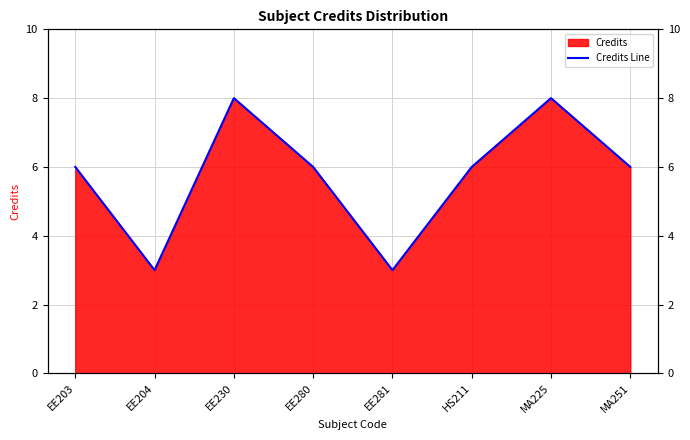

Reading right to left, what are all the values shown in this chart?

MA251=6	MA225=8	HS211=6	EE281=3	EE280=6	EE230=8	EE204=3	EE203=6